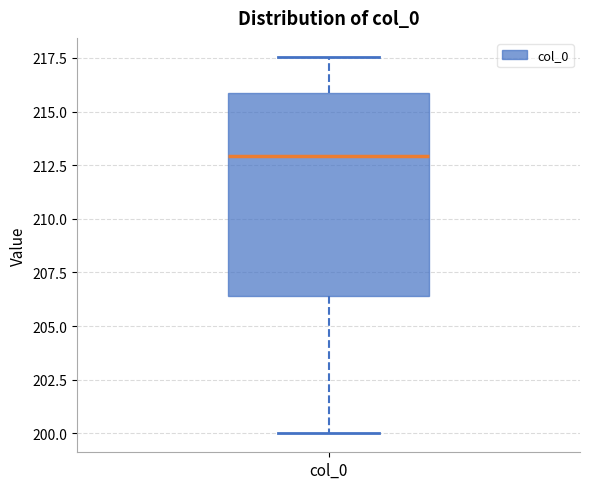

Where does the upper whisker of the box for col_0 end on the y-axis? The values are not printed on the chart, so give them approximately, as read against the axis.

217.5